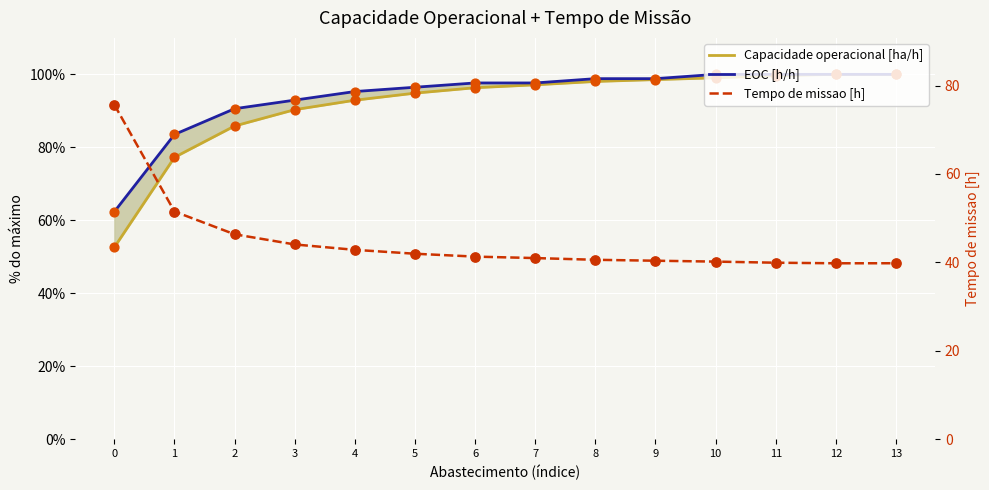

Which series has the largest total across all categories?

EOC [h/h]